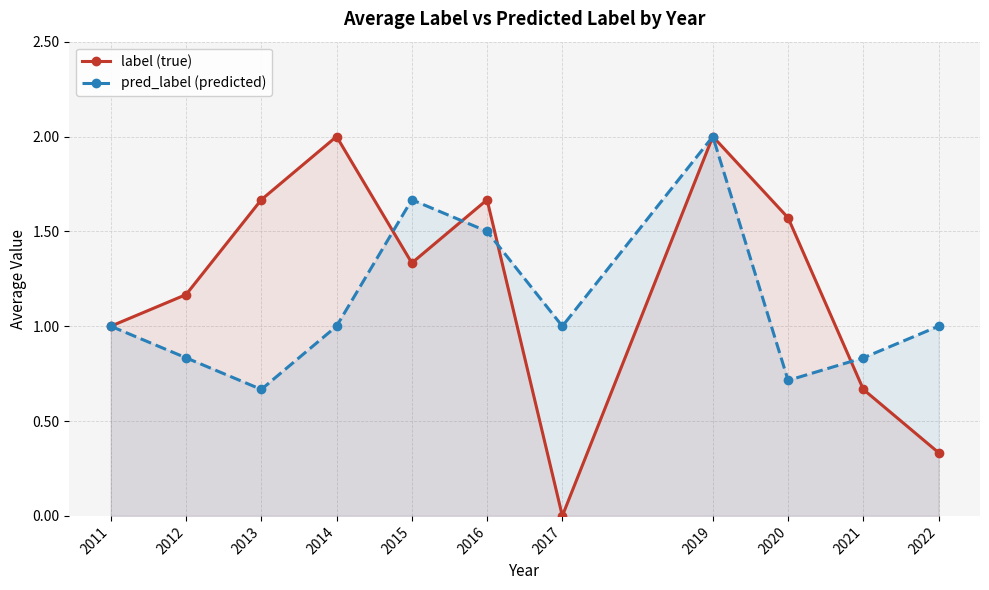

What is the sum of all pred_label (predicted) values?

12.2